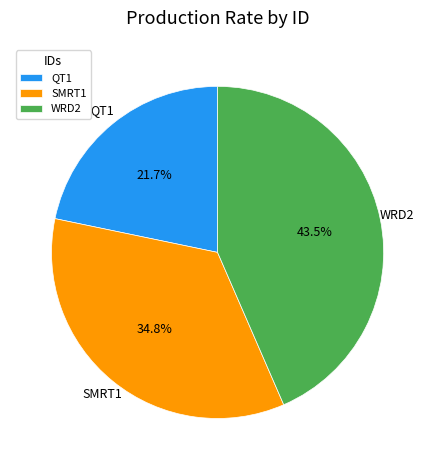

Which has a higher value, WRD2 or QT1?

WRD2